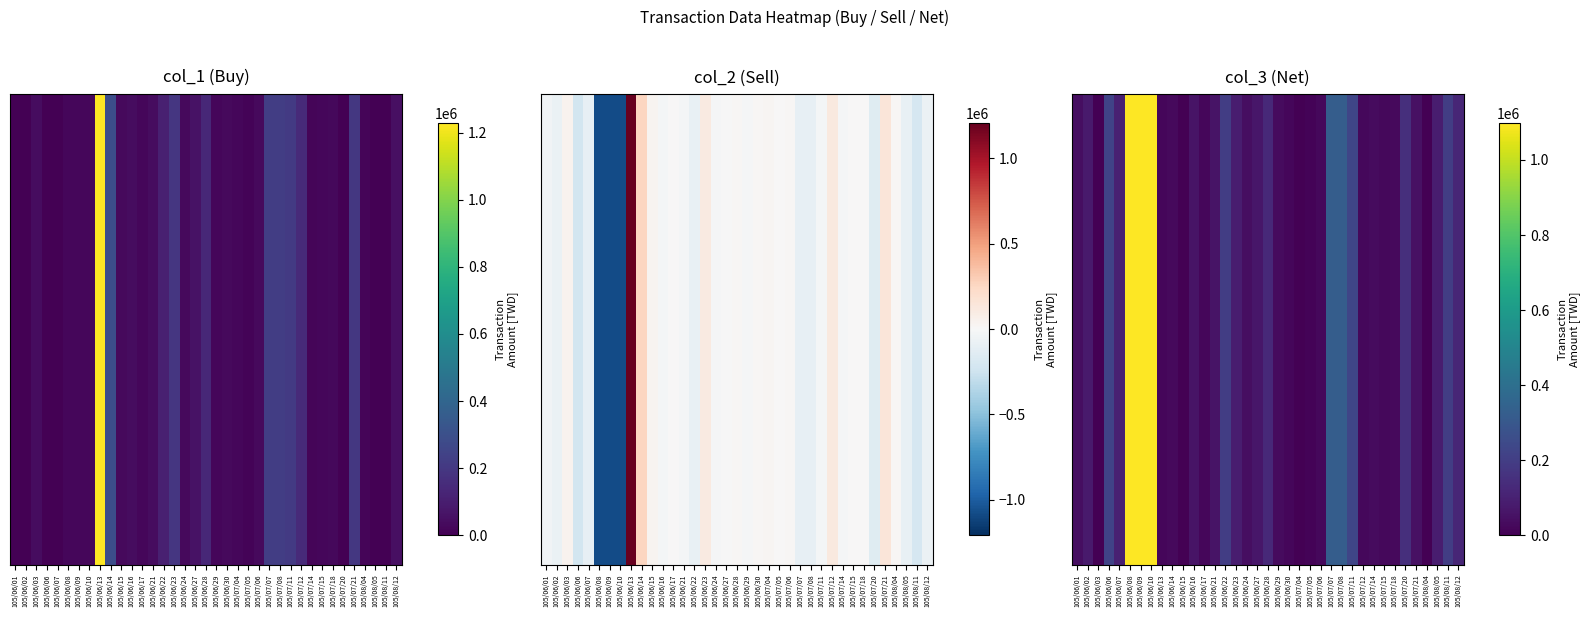

The value at 105/06/13 is 36104. True or false?

False